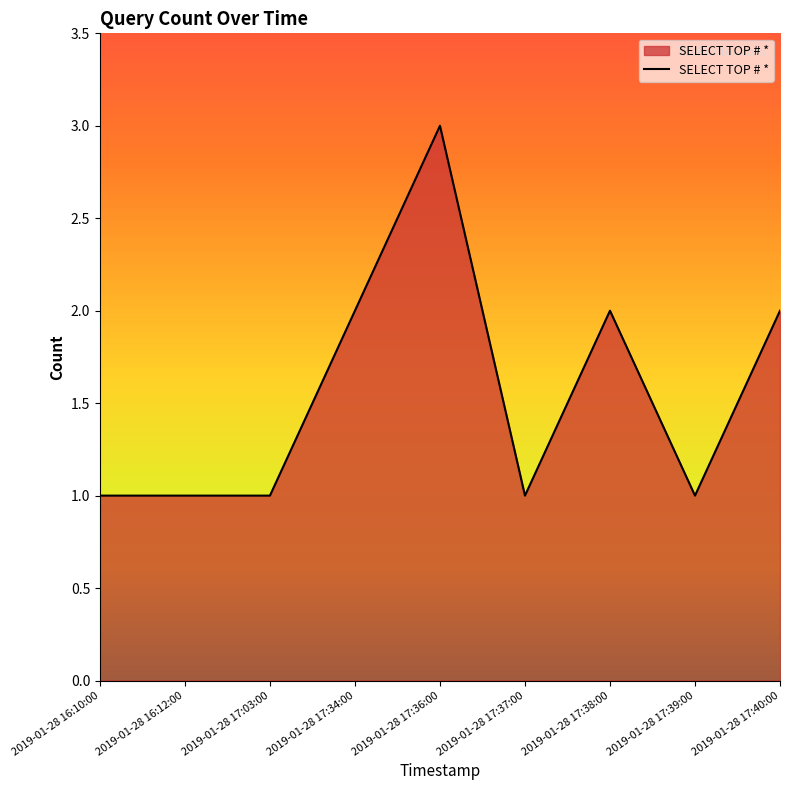

Which has a higher value, 2019-01-28 16:12:00 or 2019-01-28 17:36:00?

2019-01-28 17:36:00